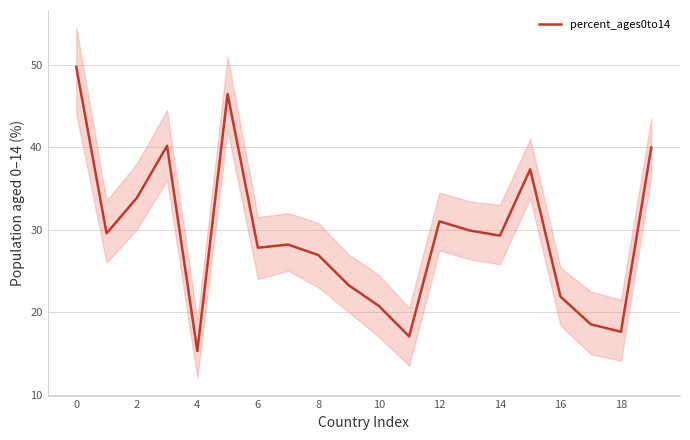

The value of percent_ages0to14 at 18 is 17.6. True or false?

True